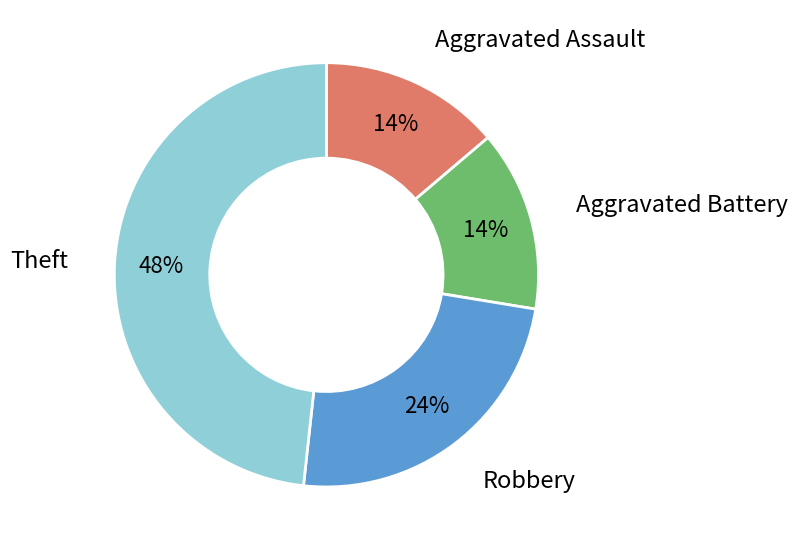

To the nearest percent, what is the average slice percentage?

25%